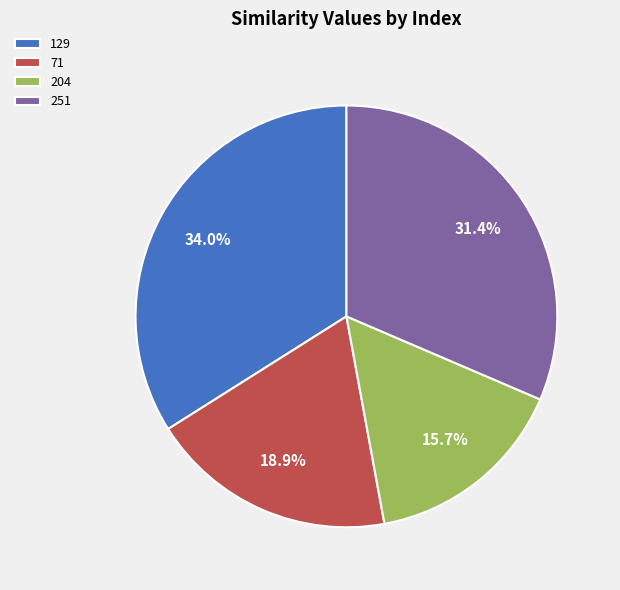

To the nearest percent, what portion does 204 represent?

16%